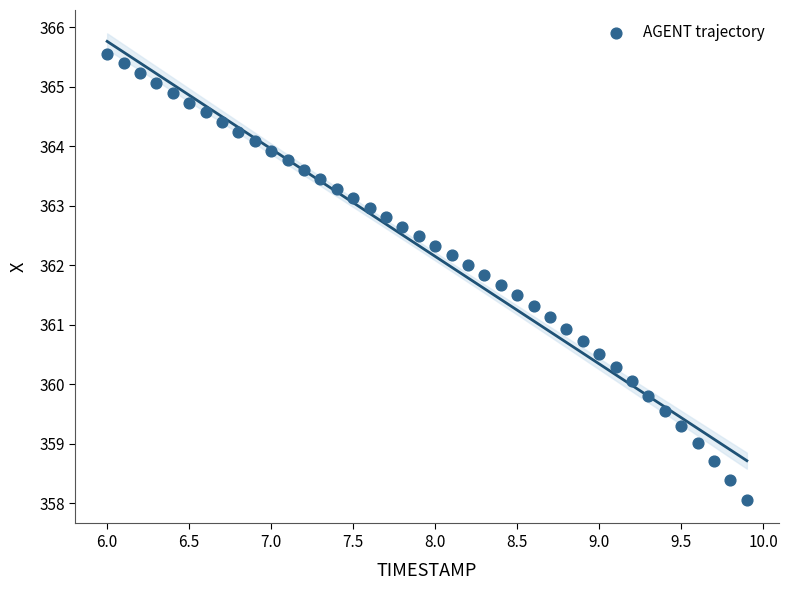

What is the range of X values (max minus min)?

3.9